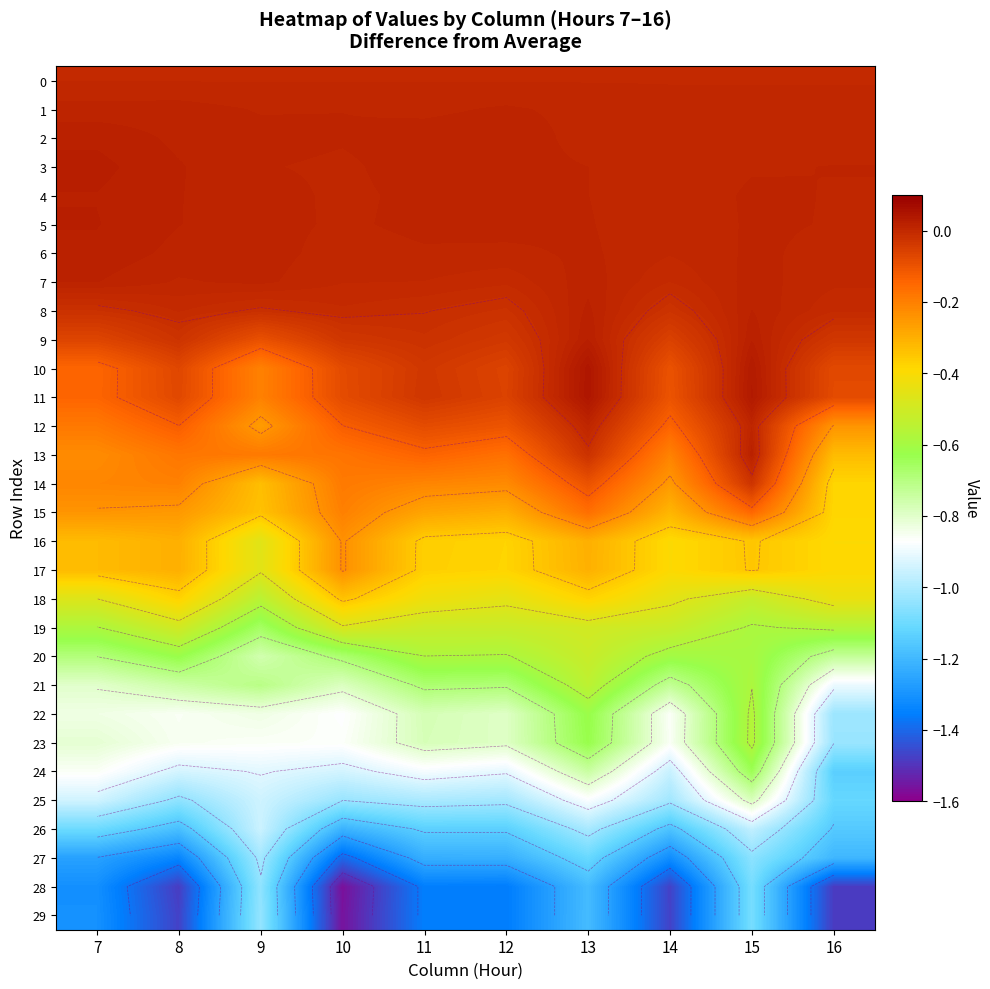

The 5 series shows 0.0 at 12. True or false?

True